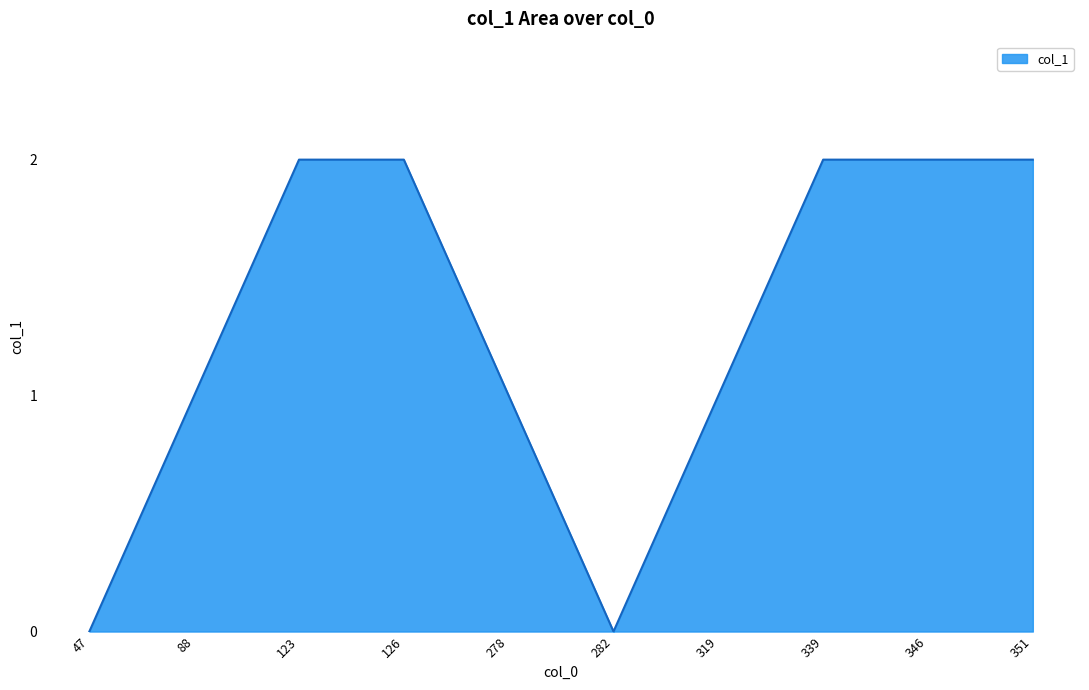

What is the ratio of the value at 123 to the value at 346?

1.0